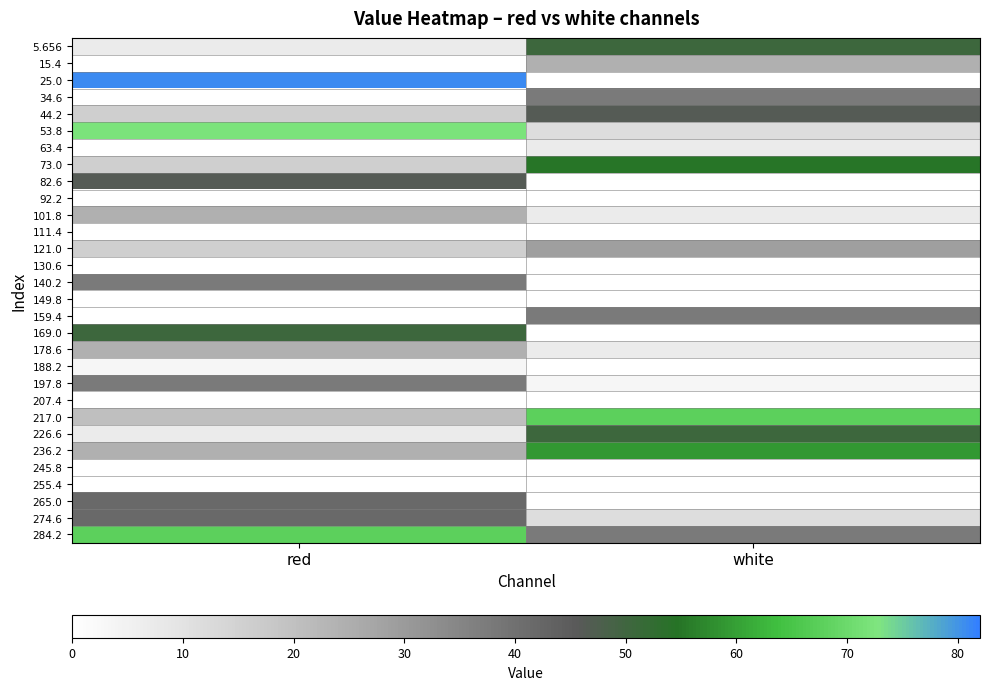

What is the total value across all series at red?

635.0